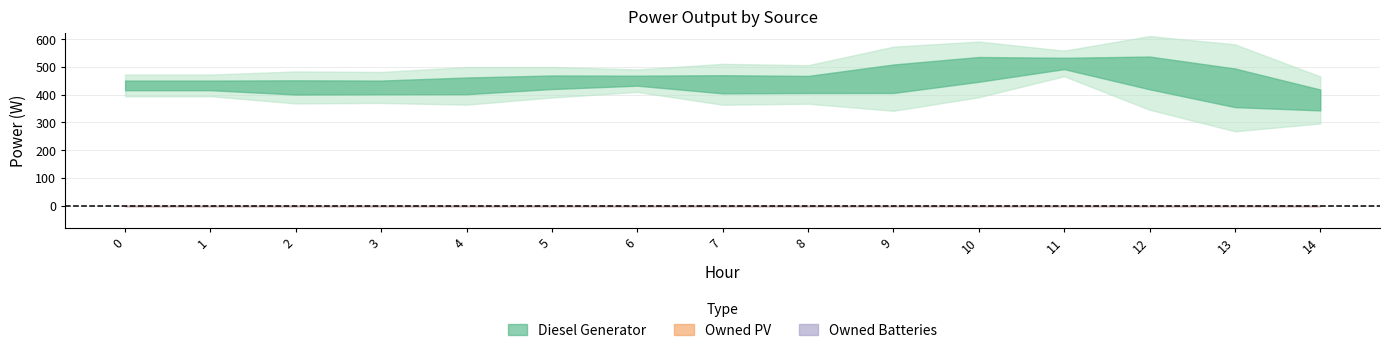

Reading left to right, transcribe all the data shown in this chart.

Diesel Generator: 433	433	433	411	433	450	450	450	411	448	512	512	512	410	351
Owned PV: 0	0	0	0	0	0	0	0	0	0	0	0	0	0	0
Owned Batteries: 0	0	0	0	0	0	0	0	0	0	0	0	0	0	0